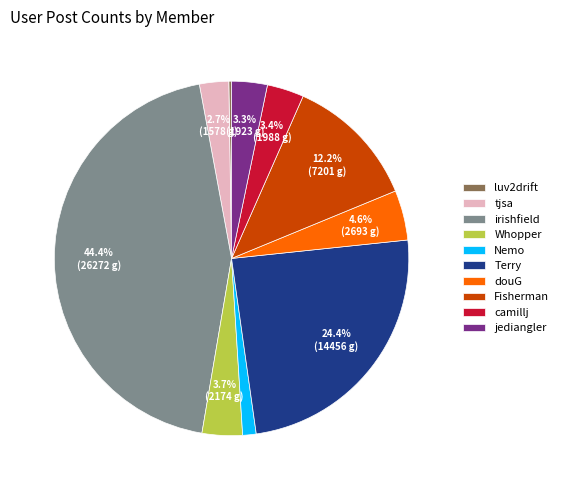

What is the largest slice in the pie chart?

irishfield